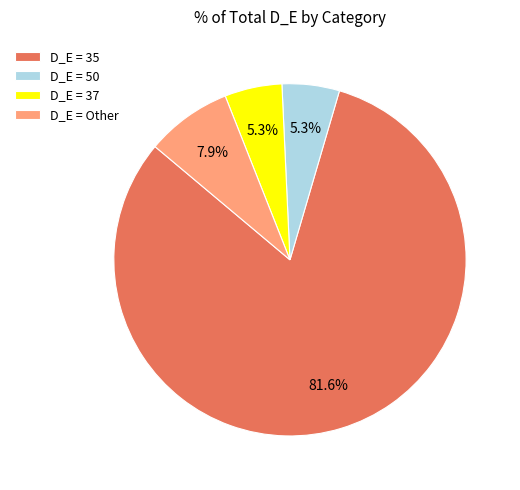

Is D_E = 35 the majority of the pie?

Yes